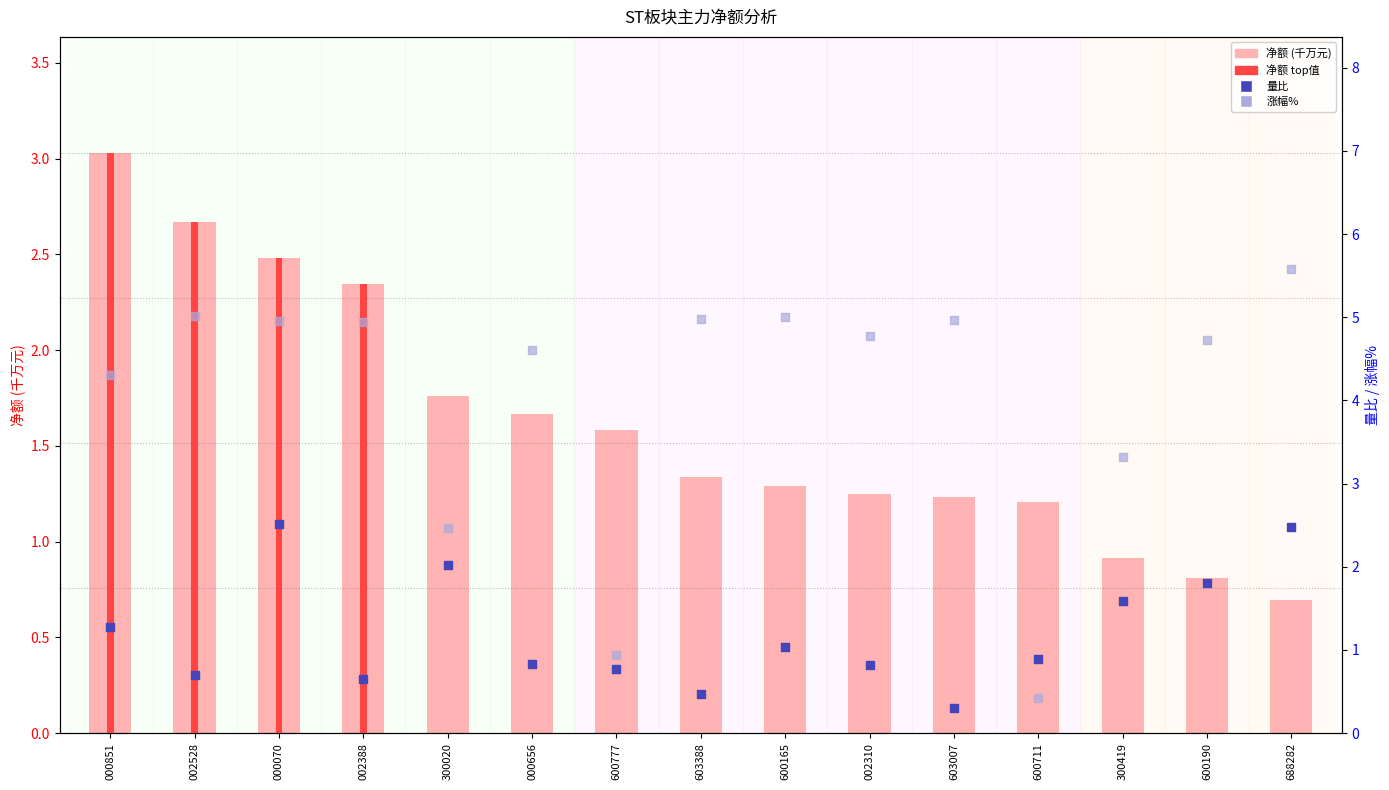

Which series reaches the minimum Y coordinate?

量比